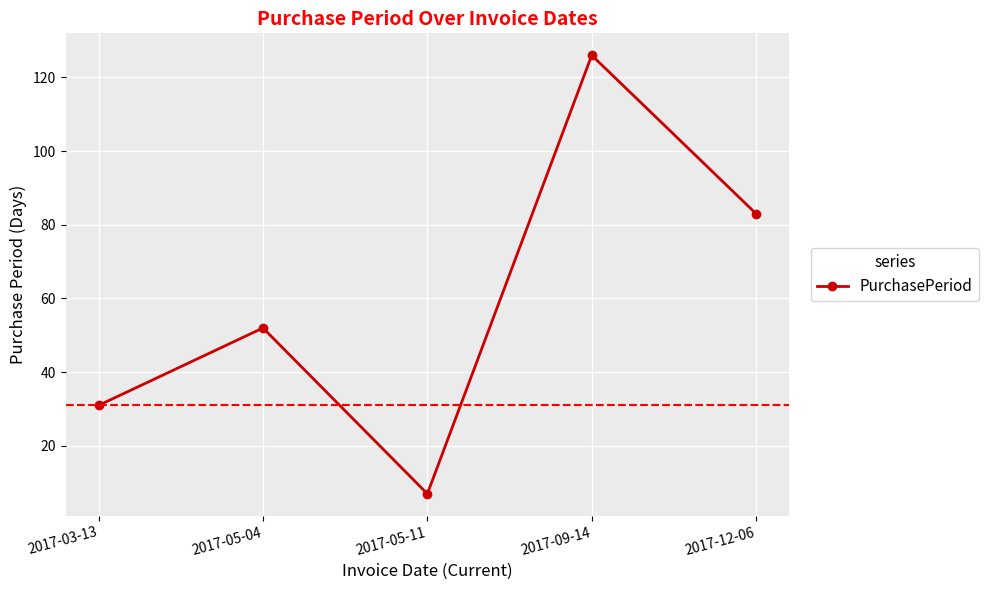

Which has a higher value, 2017-09-14 or 2017-03-13?

2017-09-14